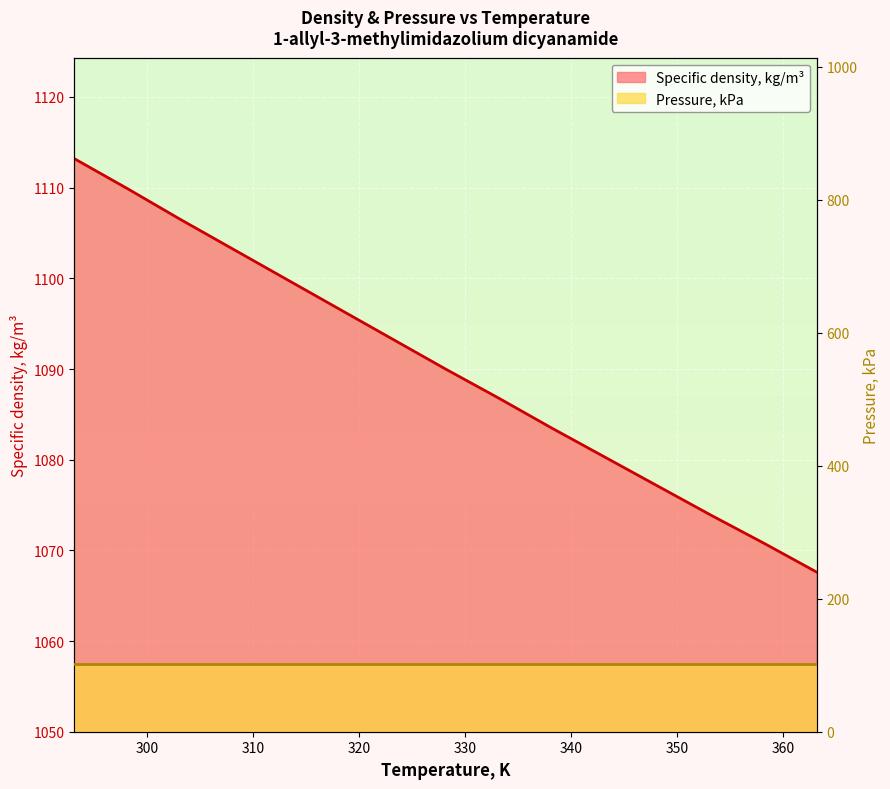

List the labels in order of value, largest first.

293.15, 298.15, 303.15, 308.15, 313.15, 318.15, 323.15, 328.15, 333.15, 338.15, 343.15, 348.15, 353.15, 358.15, 363.15